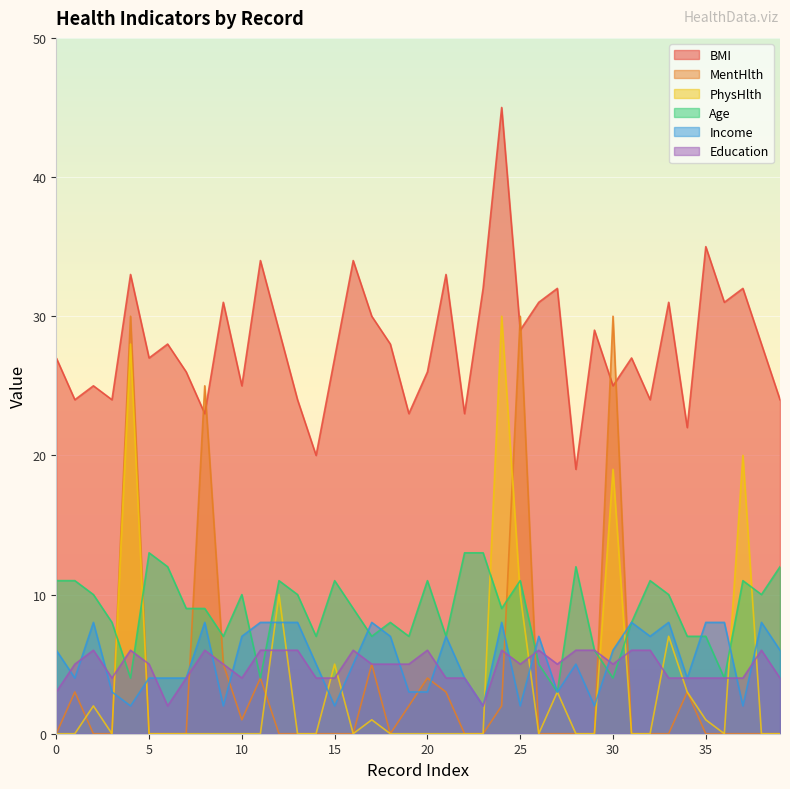

How many categories are shown in the chart?

40